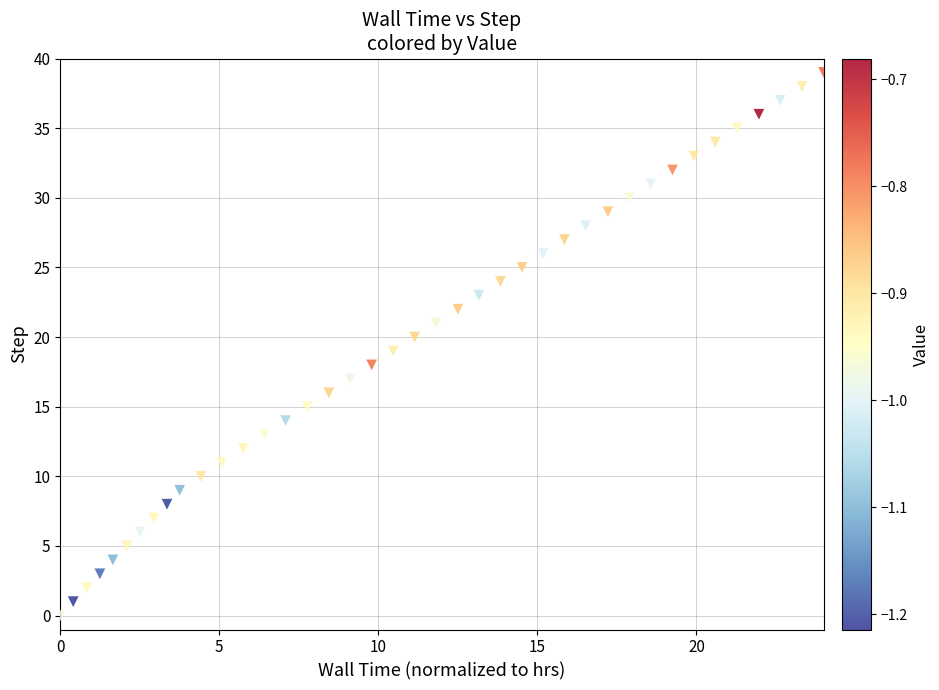

What is the range of Y values (max minus min)?

39